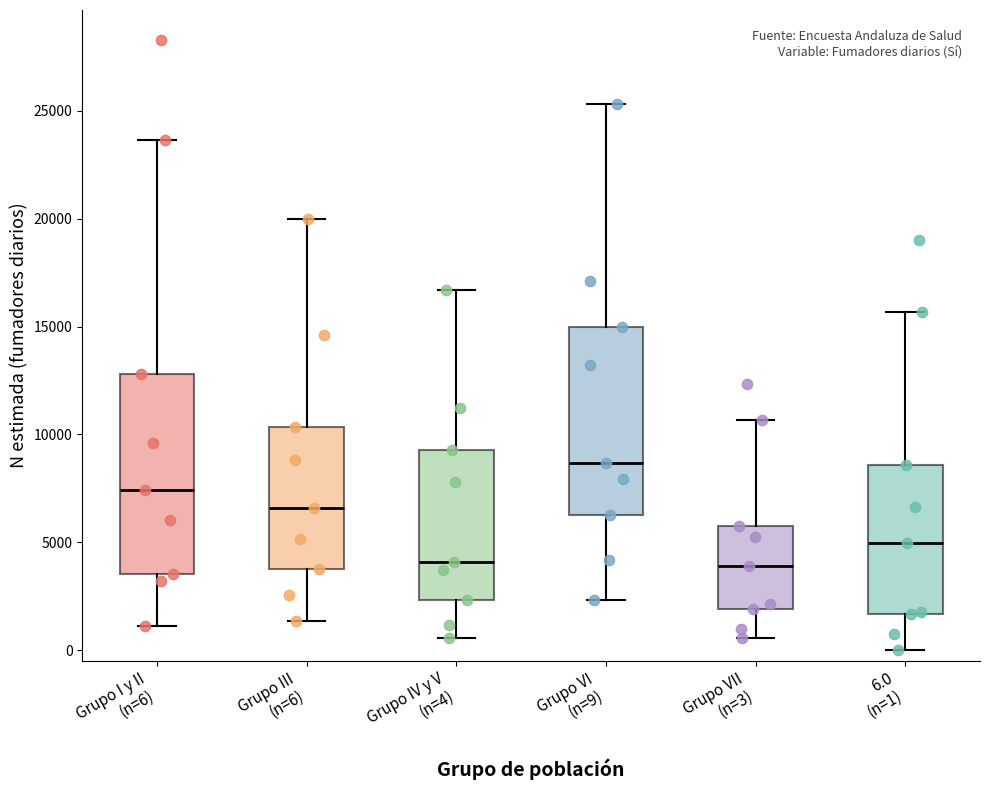

Reading left to right, transcribe this box plot: for each box, give where its median line is, the range the box spans, and where its two whiskers end, as read against the y-axis. The values are not printed on the chart, so give them approximately, as read against the axis.

Grupo I y II (n=6): median 7500, box 3500 to 13000, whiskers 1000 to 23500
Grupo III (n=6): median 6500, box 3500 to 10500, whiskers 1500 to 20000
Grupo IV y V (n=4): median 4000, box 2500 to 9500, whiskers 500 to 16500
Grupo VI (n=9): median 8500, box 6500 to 15000, whiskers 2500 to 25500
Grupo VII (n=3): median 4000, box 2000 to 6000, whiskers 500 to 10500
6.0 (n=1): median 5000, box 1500 to 8500, whiskers 0 to 15500